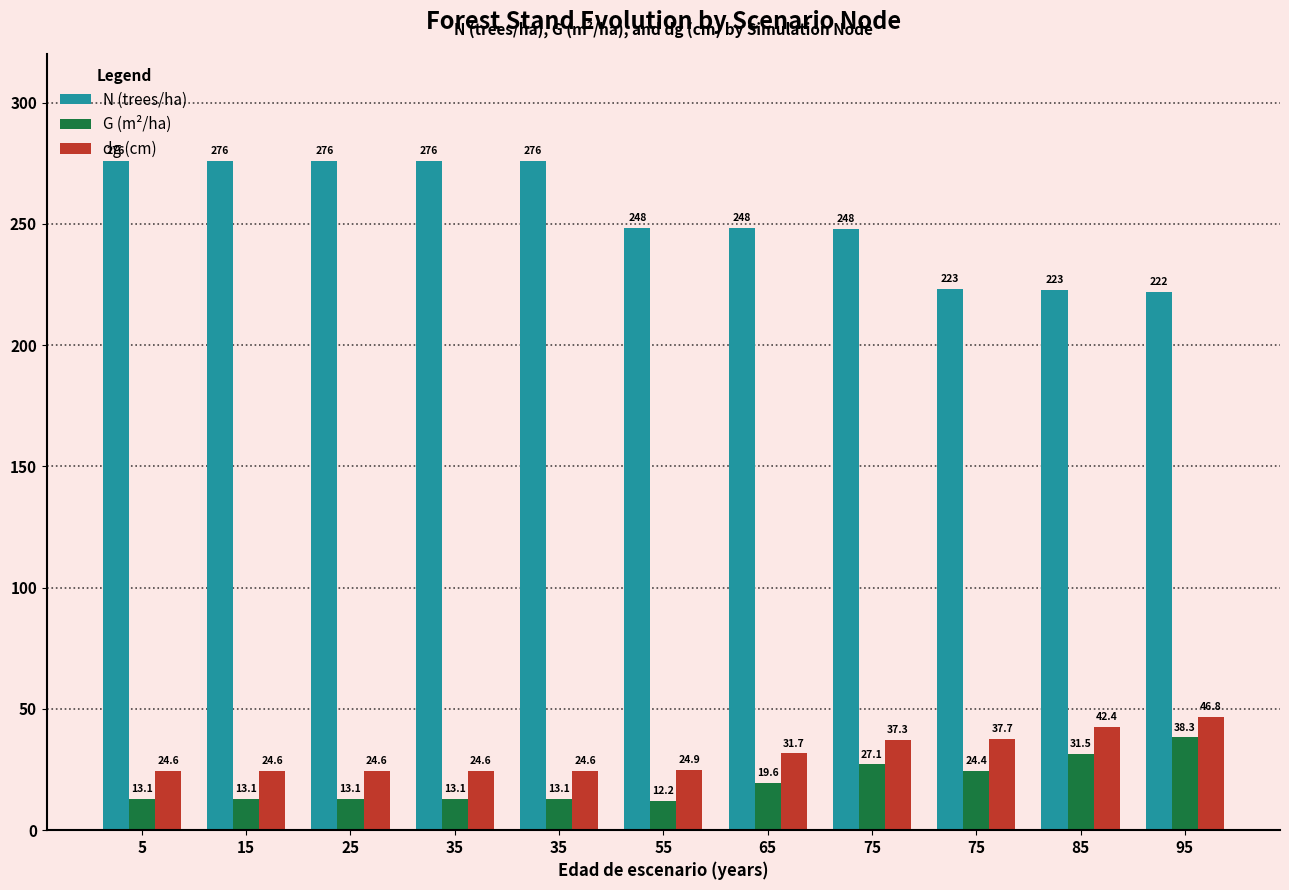

How many bars are there in total?

33